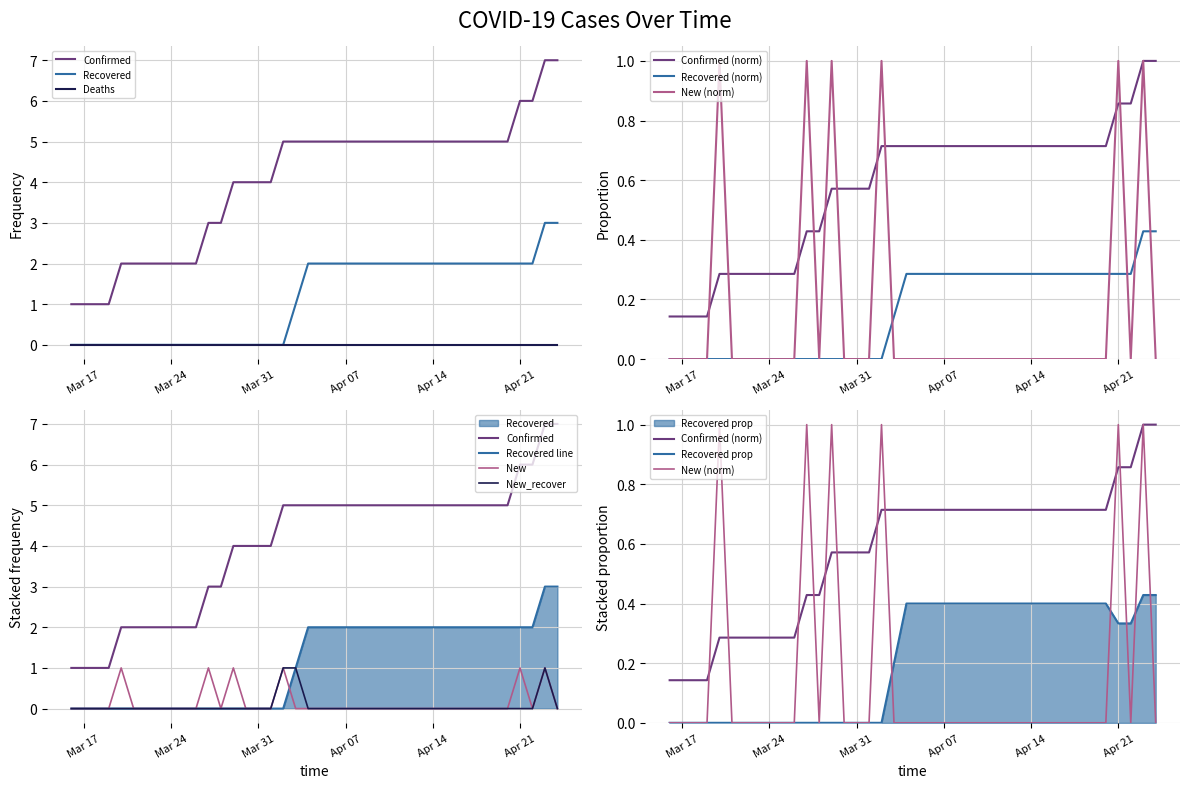

Does the chart display data point markers on the line(s)?

No